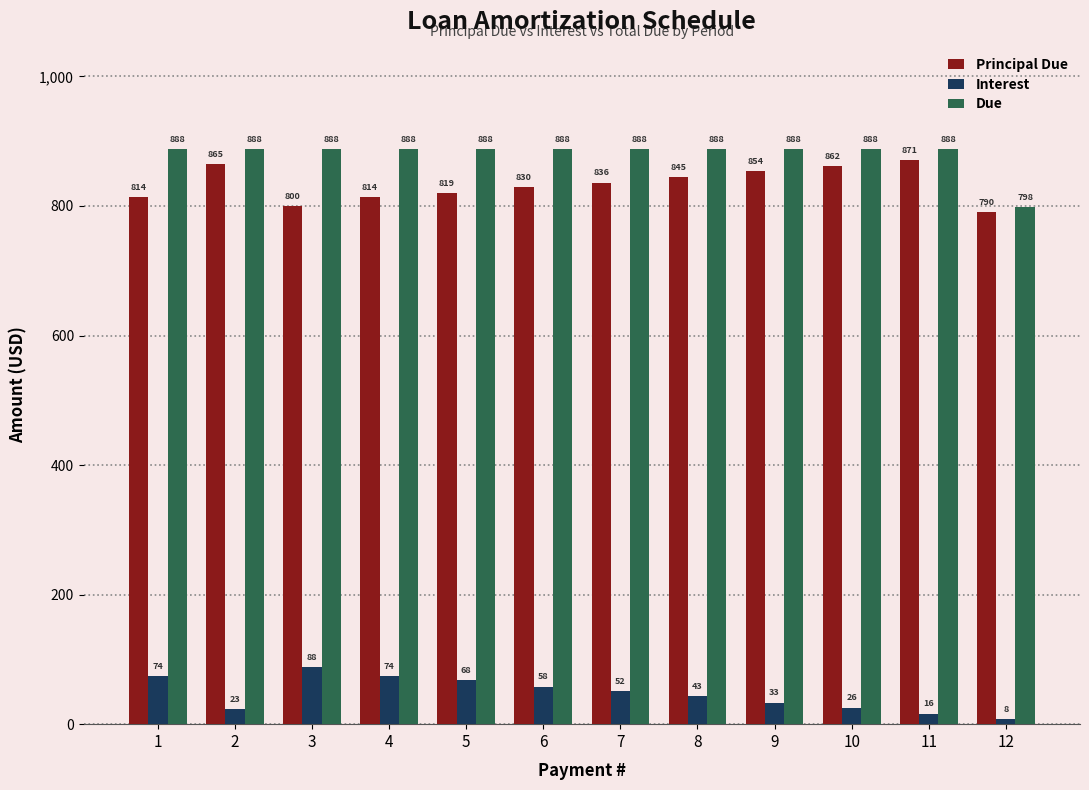

What is the total value across all series at 7?

1775.4